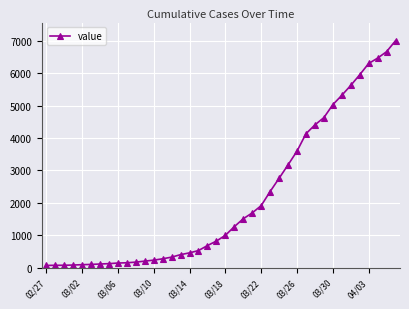

What is the sum of all values?

85788